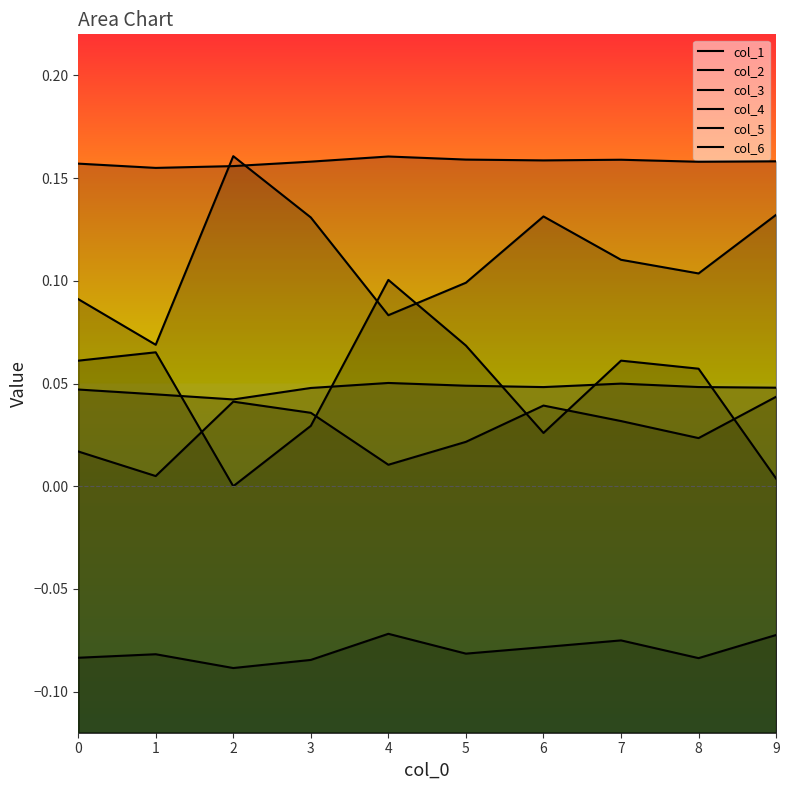

Does the chart display data point markers on the line(s)?

No